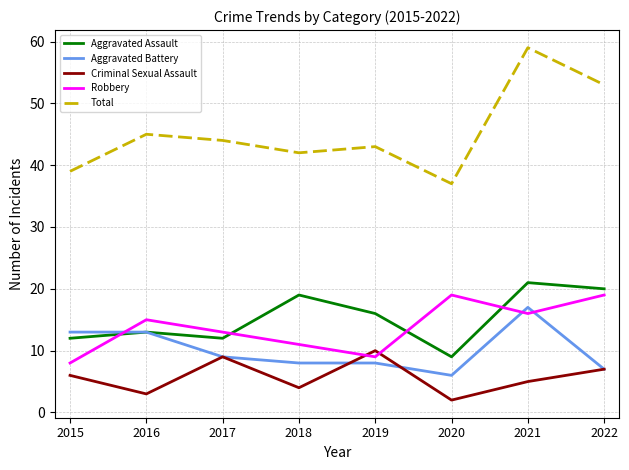

True or false: Criminal Sexual Assault and Total cross at least once.

False